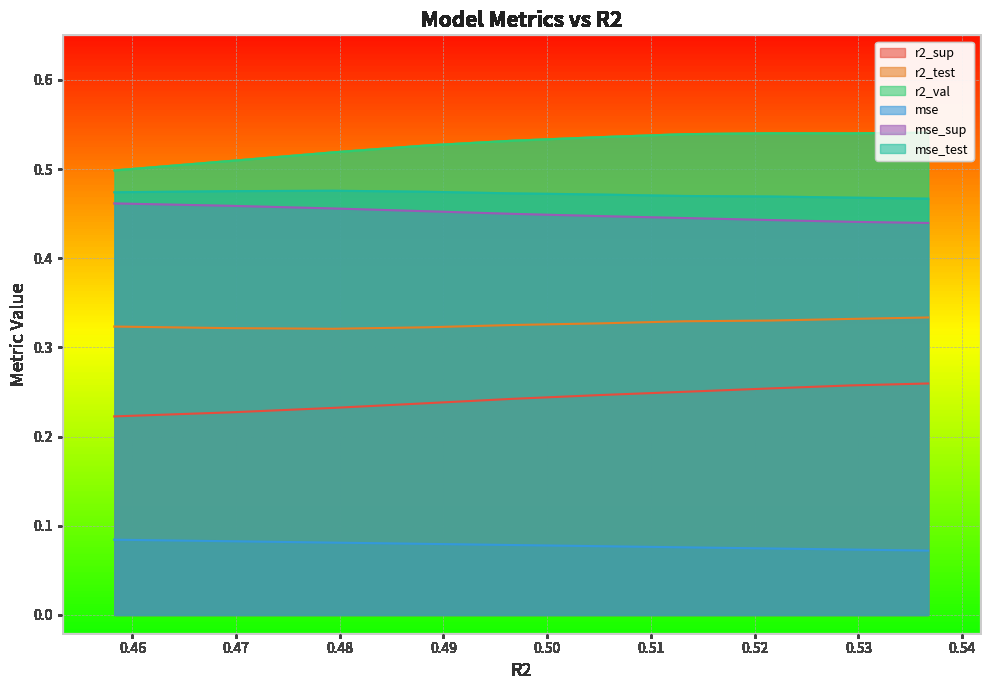

Which series has the largest total across all categories?

r2_val